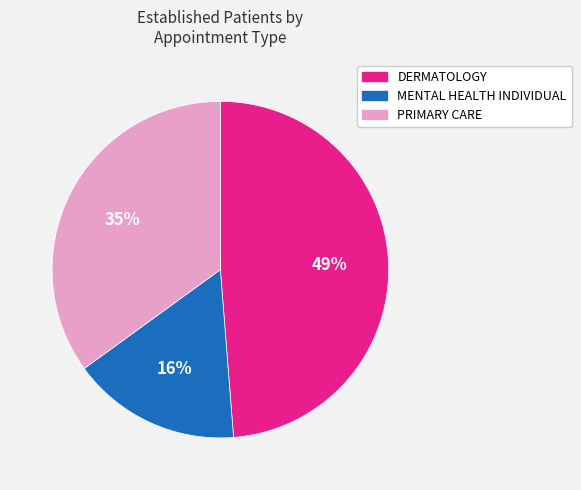

Count the number of slices in the pie.

3